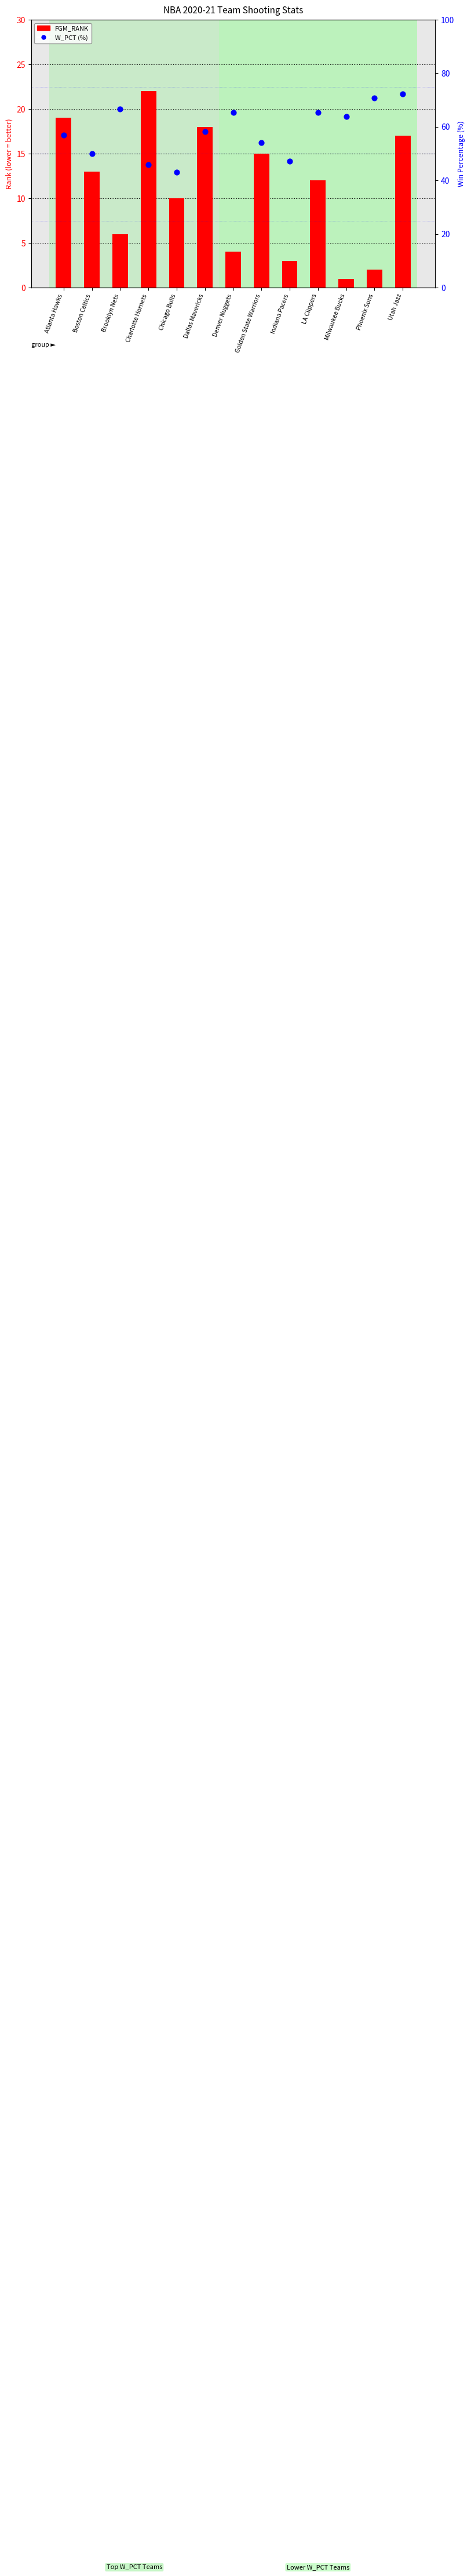

Which series has the widest spread of Y values?

W_PCT (%)